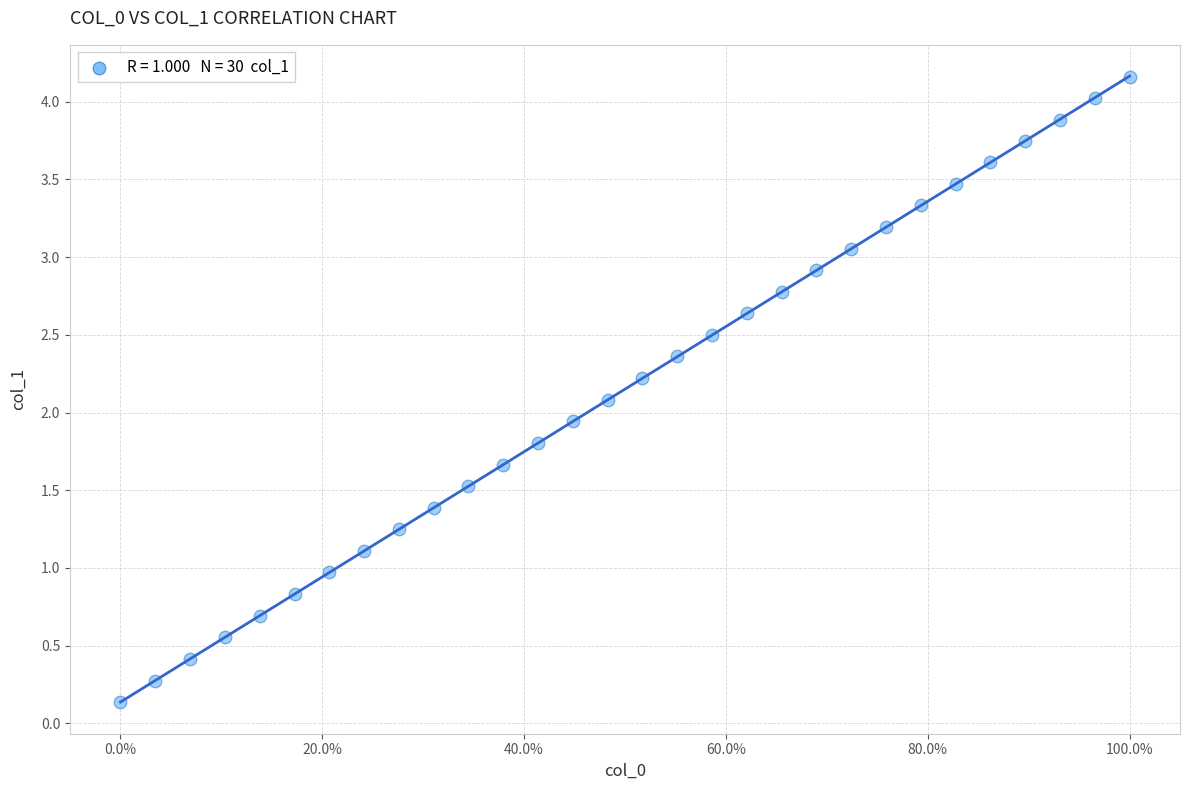

What is the range of X values (max minus min)?

1.0